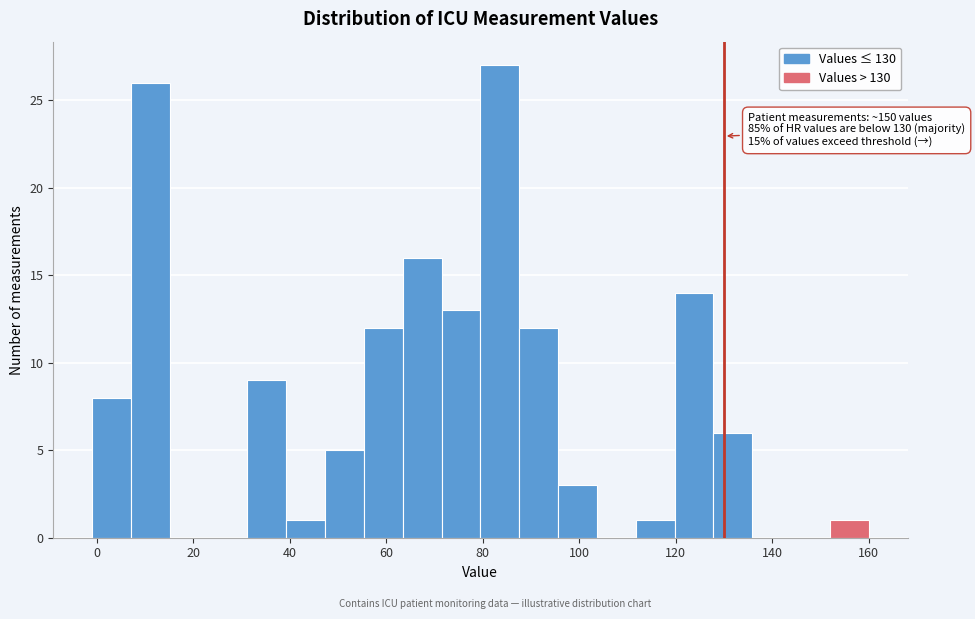

Over which range of the x-axis is the bar tallest?

80 to 88